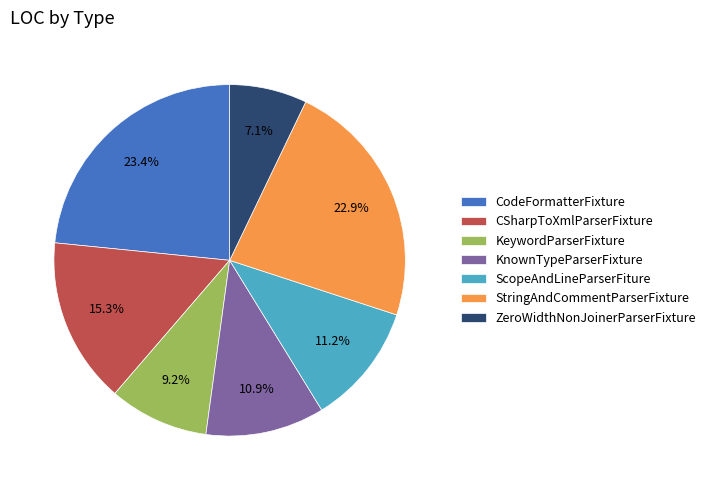

Combined, what portion of the pie is ScopeAndLineParserFiture and StringAndCommentParserFixture?

34.1%